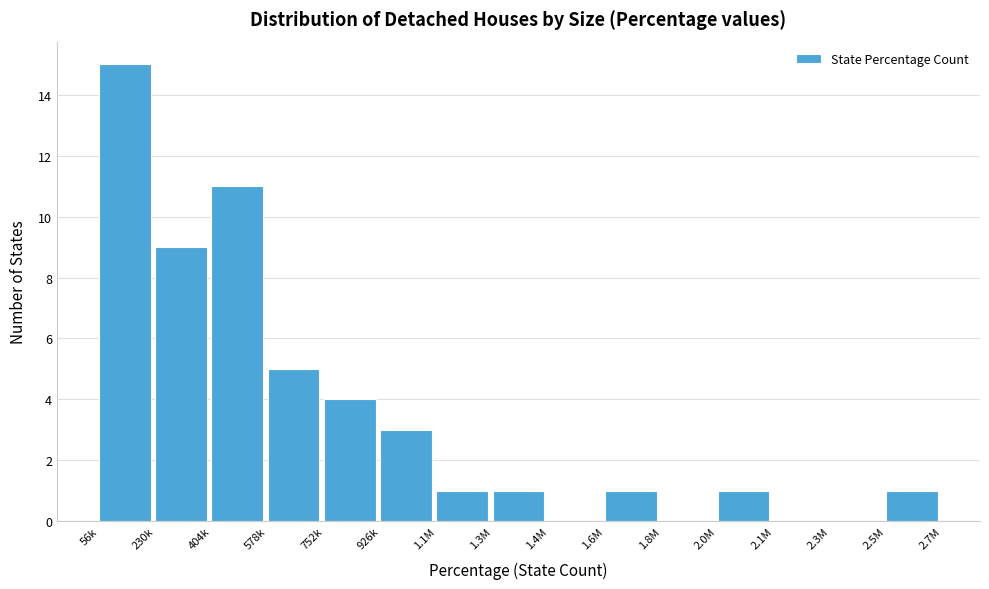

Reading left to right, extract all data points from this chart.

56k=15	230k=9	404k=11	578k=5	752k=4	926k=3	1.1M=1	1.3M=1	1.4M=0	1.6M=1	1.8M=0	2.0M=1	2.1M=0	2.3M=0	2.5M=1